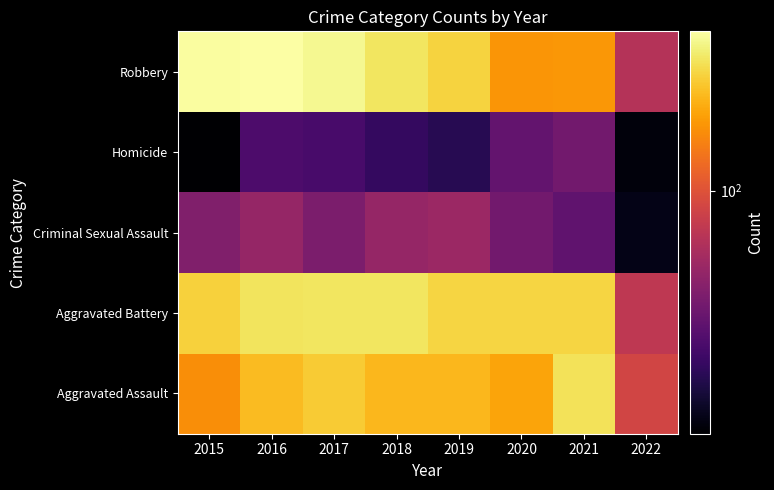

Rank the series at 2016 from lowest to highest value.

Homicide, Criminal Sexual Assault, Aggravated Assault, Aggravated Battery, Robbery